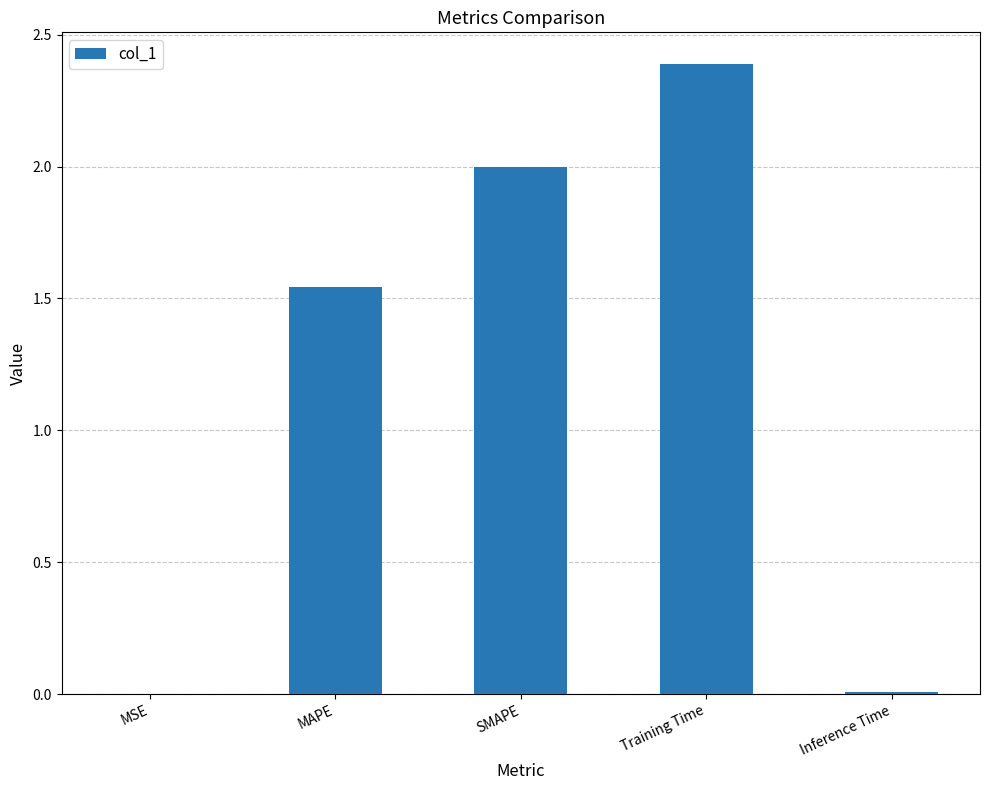

What is the sum of all values?

5.9